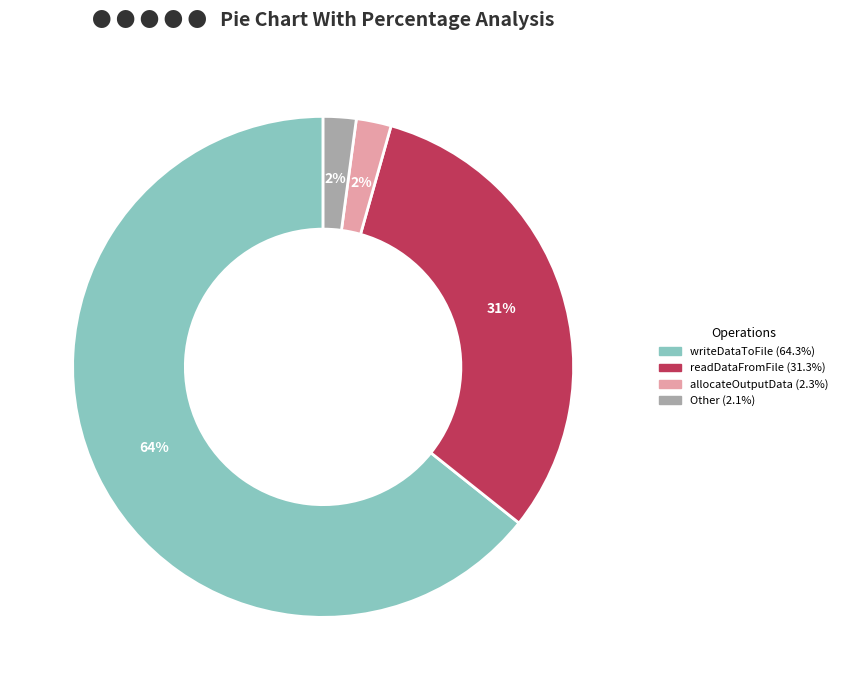

Is there any slice that represents more than half of the pie?

Yes